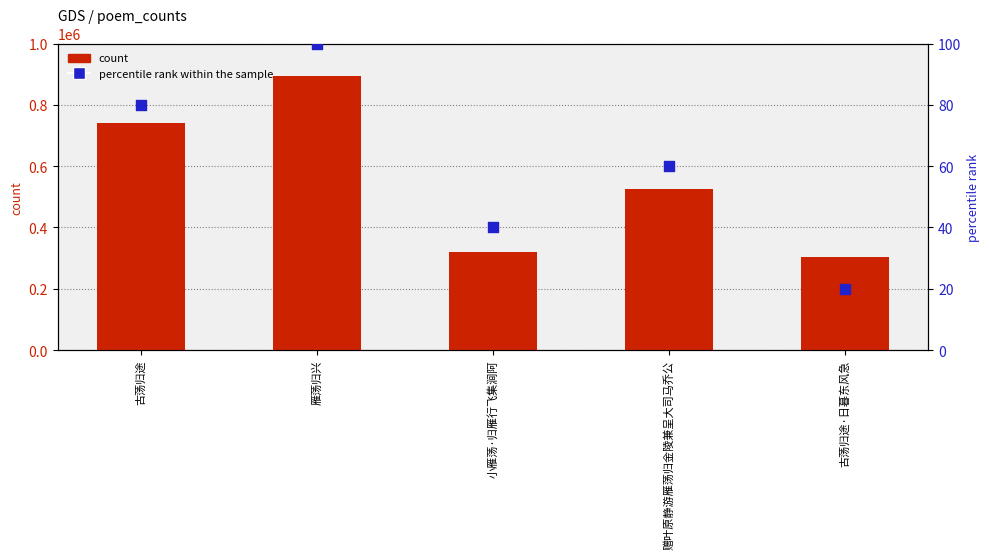

Which series has the largest total across all categories?

count